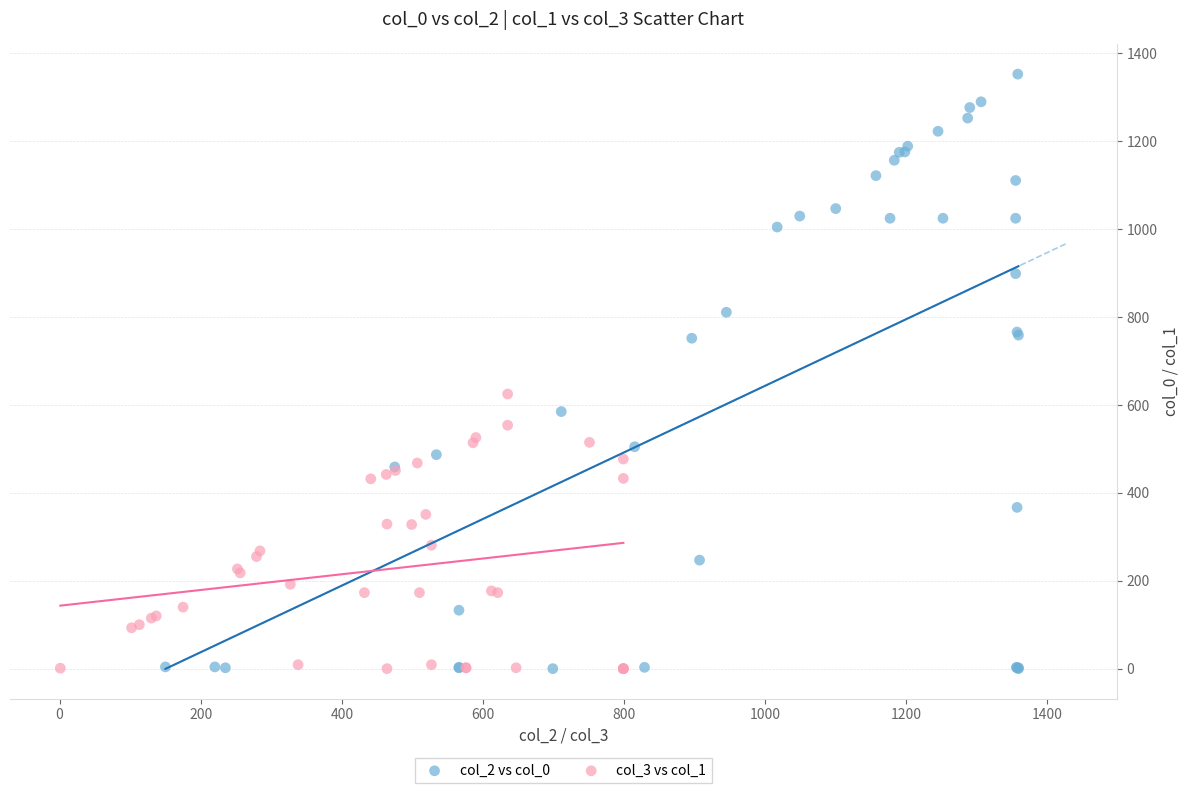

Which series contains the highest Y value?

col_2 vs col_0